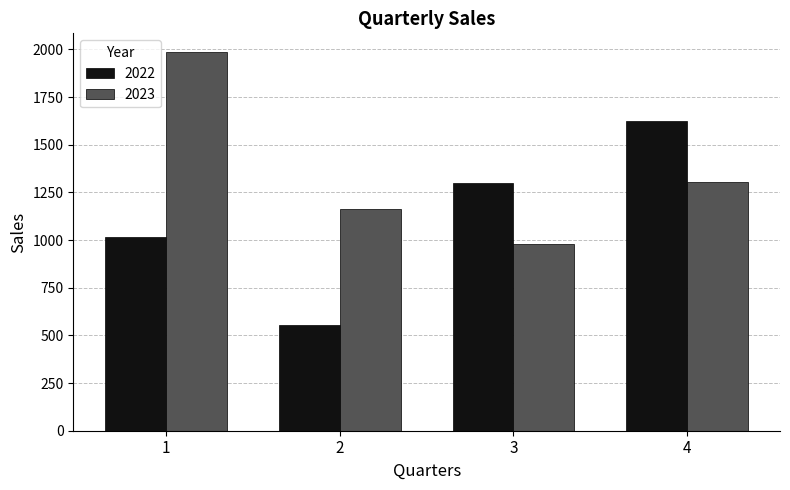

Reading left to right, extract all data points from this chart.

2022: 1016	555	1299	1624
2023: 1985	1162	978	1304